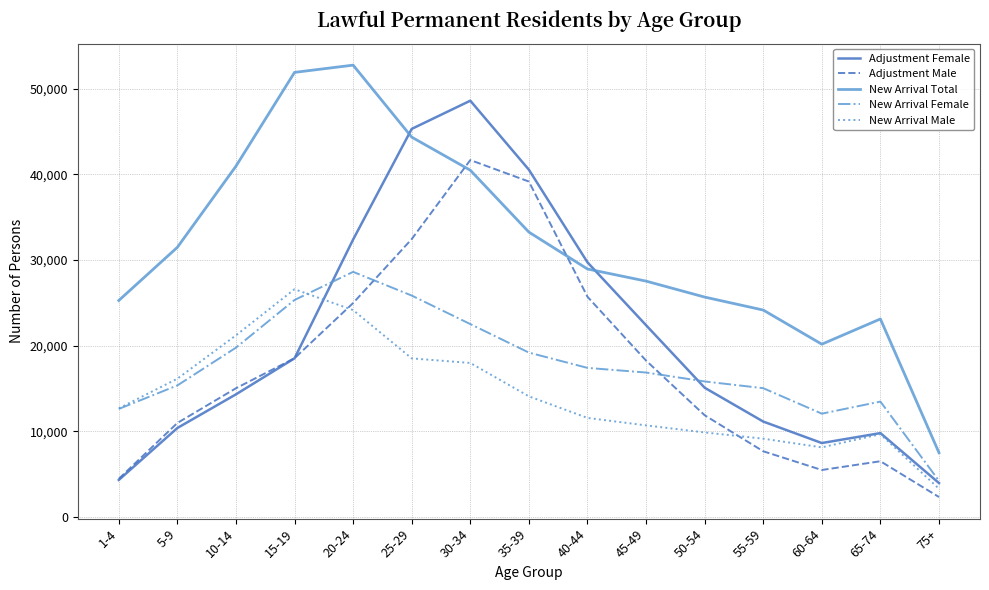

What is the approximate value of Adjustment Female at 15-19, to the nearest 50?

18500